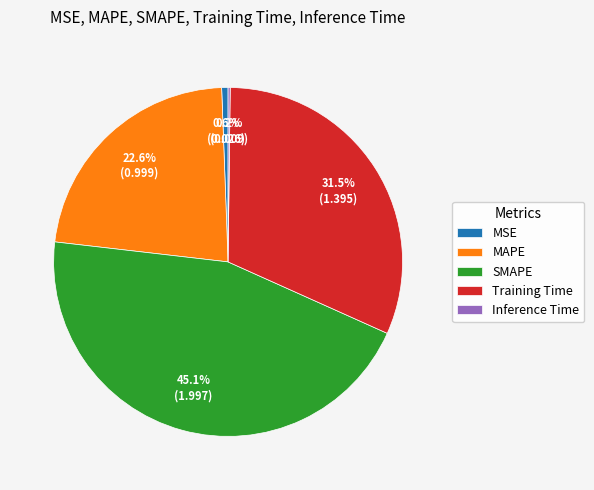

Which slice is the largest?

SMAPE